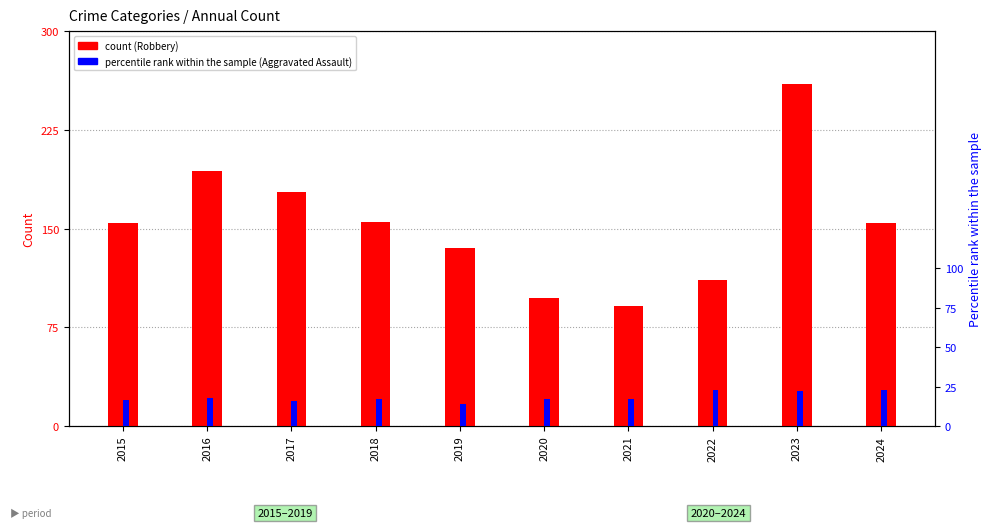

Rank the categories by Robbery value from lowest to highest.

2021, 2020, 2022, 2019, 2015, 2024, 2018, 2017, 2016, 2023